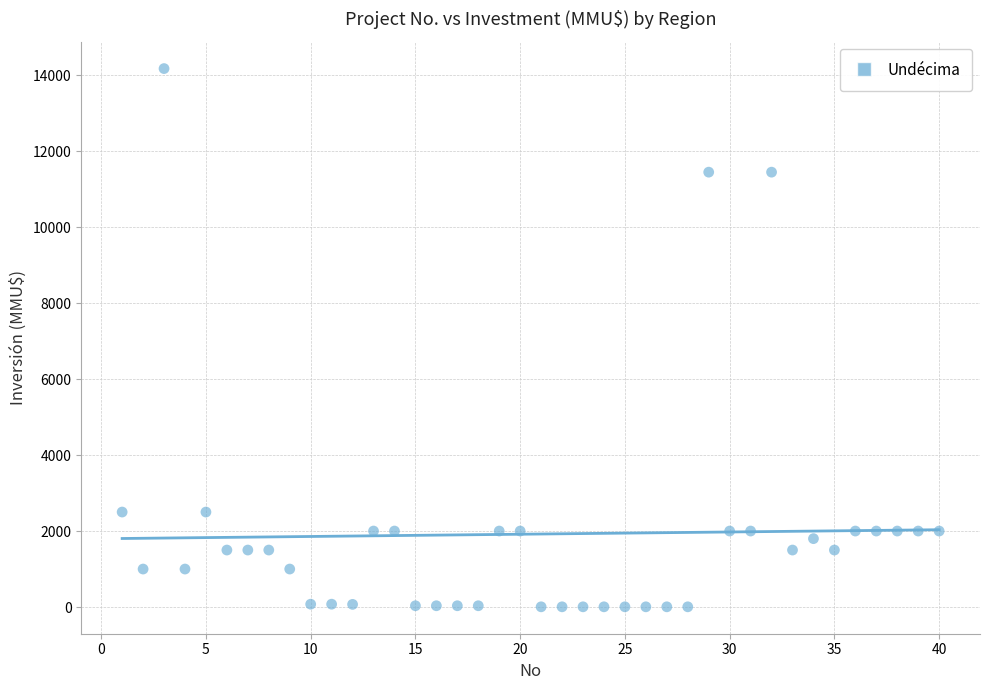

What is the range of X values (max minus min)?

39